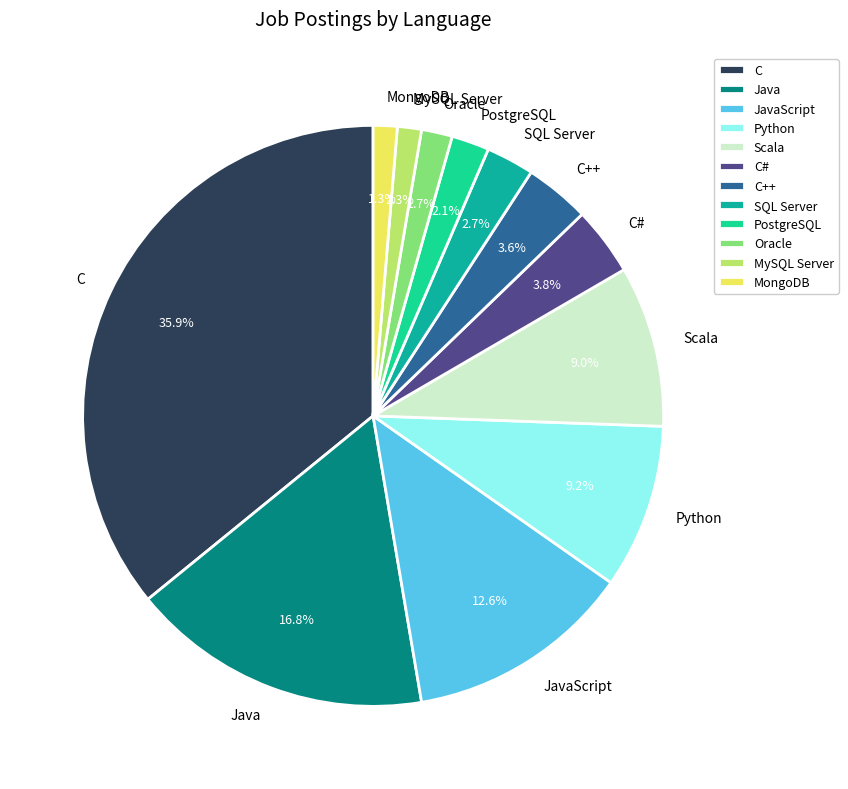

Does C# represent more than half of the total?

No